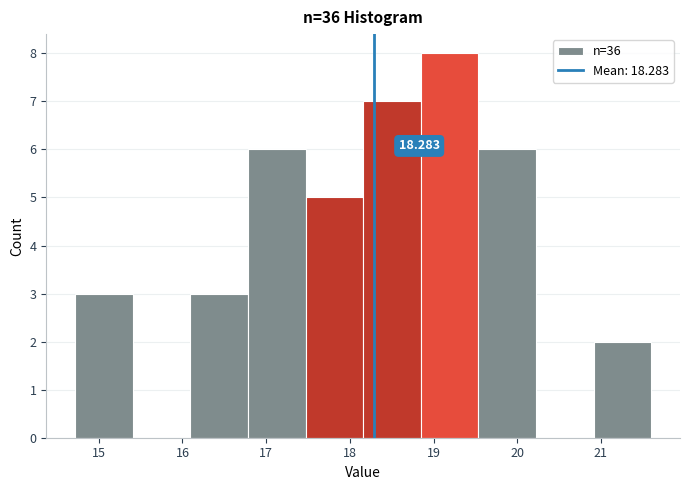

Which range on the x-axis has the tallest bar?

18.8 to 19.5